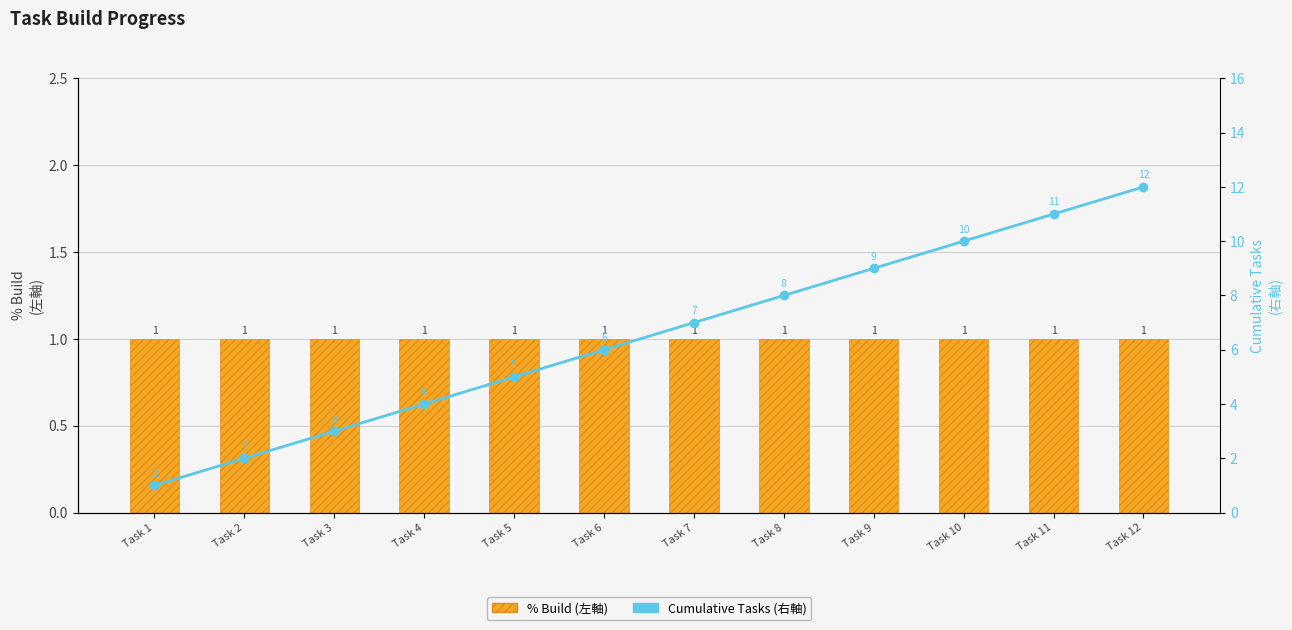

Which category has the highest value in the Cumulative Tasks (右軸) series?

Task 12